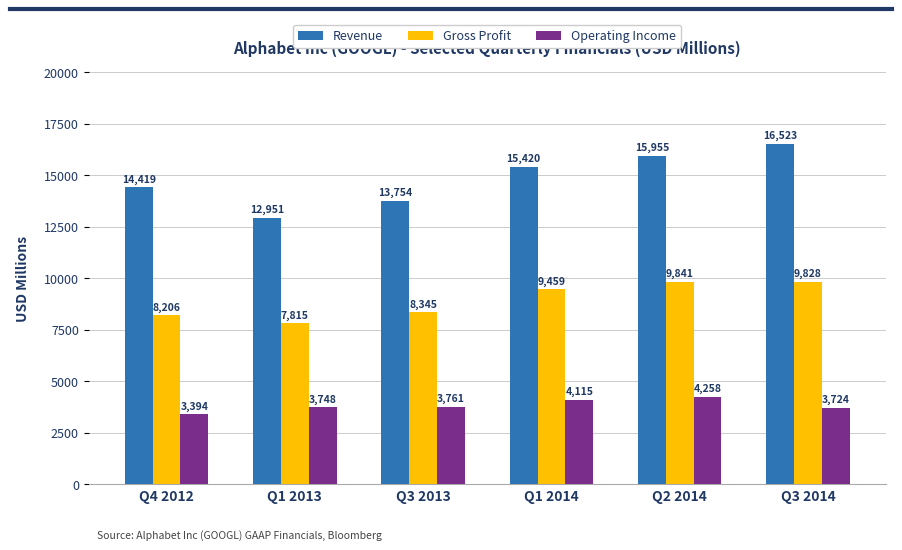

What is the minimum value for Gross Profit?

7815